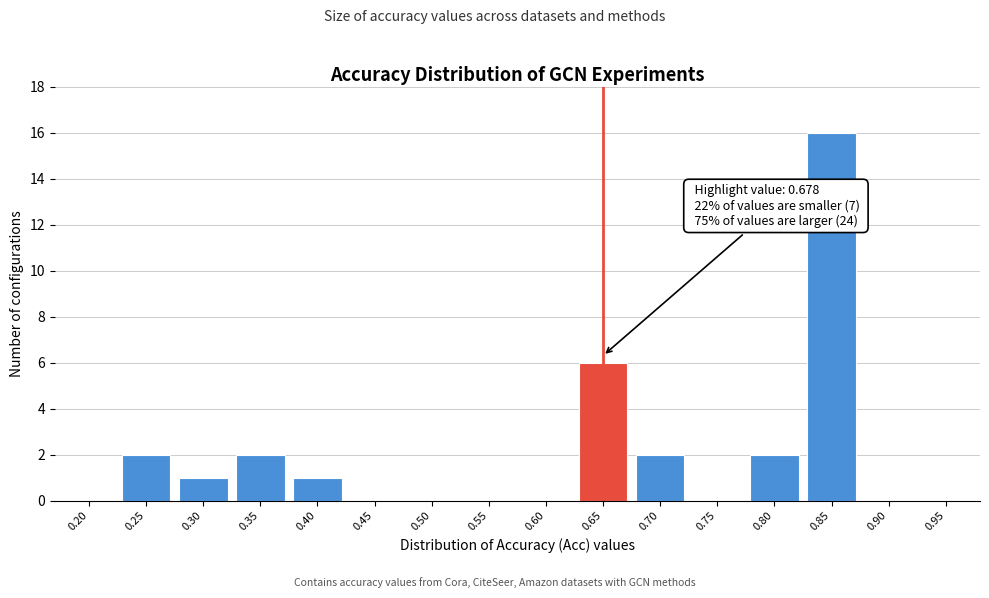

Reading left to right, extract all data points from this chart.

0.20=0	0.25=2	0.30=1	0.35=2	0.40=1	0.45=0	0.50=0	0.55=0	0.60=0	0.65=6	0.70=2	0.75=0	0.80=2	0.85=16	0.90=0	0.95=0